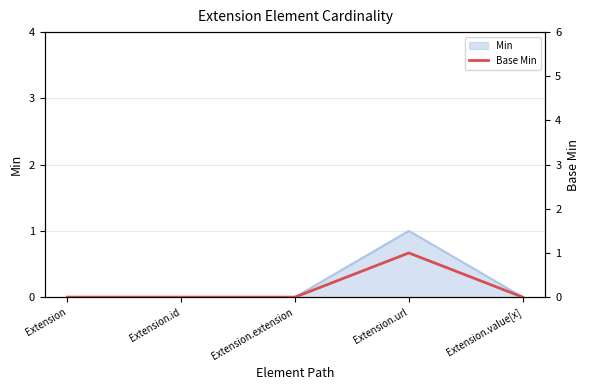

Reading left to right, transcribe all the data shown in this chart.

0	0	0	1	0